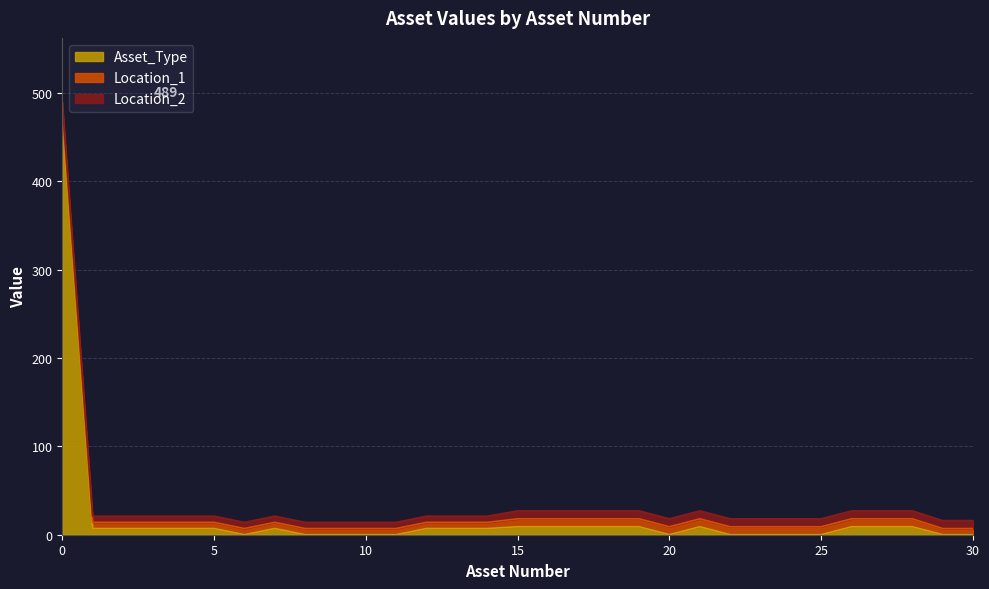

The value of Location_2 at 5 is 7. True or false?

True